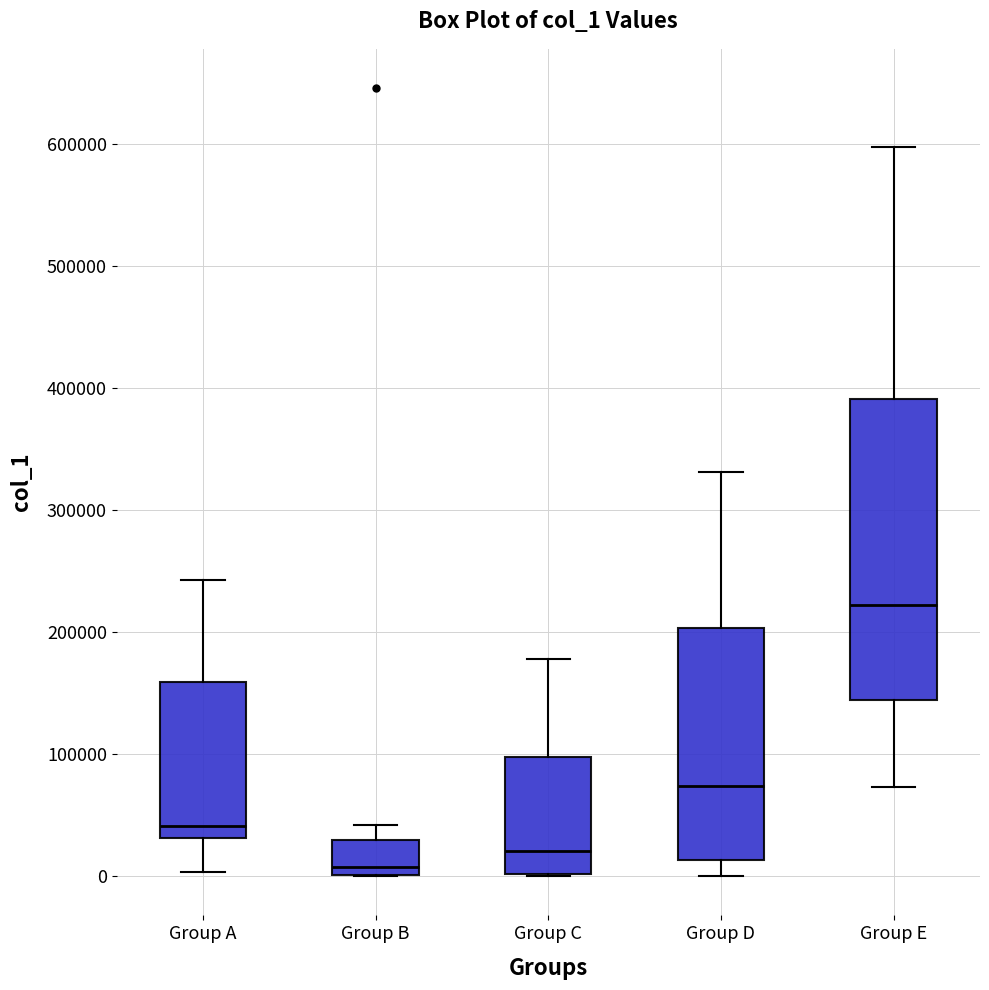

Where does the median line of the box for Group C sit on the y-axis? The values are not printed on the chart, so give them approximately, as read against the axis.

20000